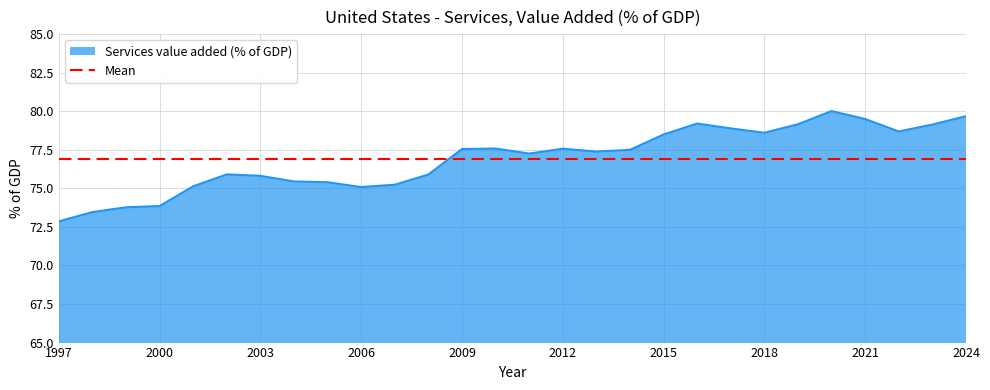

What is the sum of the values at 2024 and 2017?

158.6